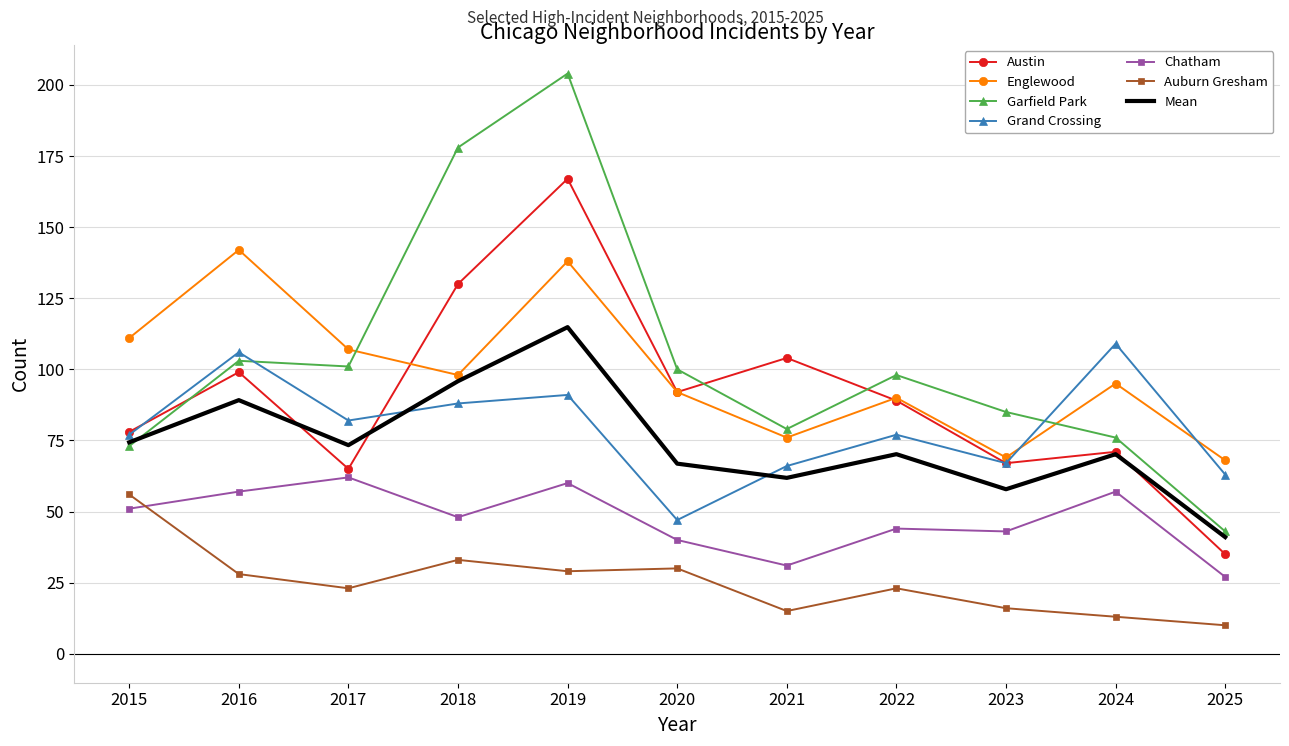

Is it true that Garfield Park equals 20 at 2023?

False